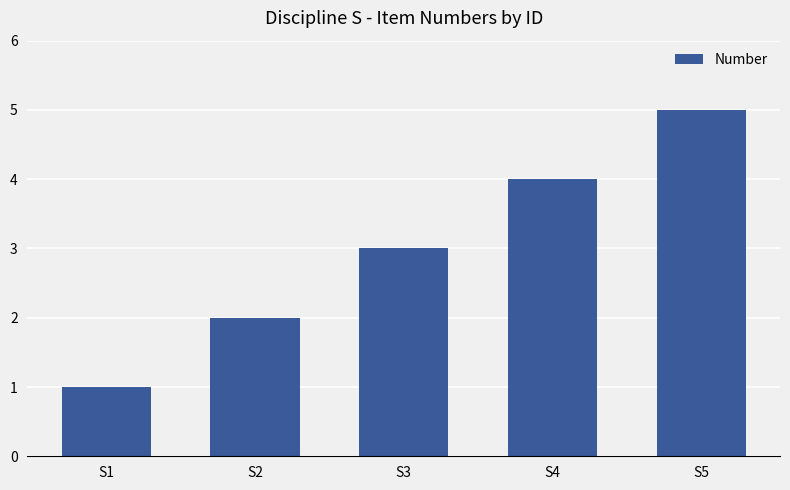

How many bars are there in total?

5